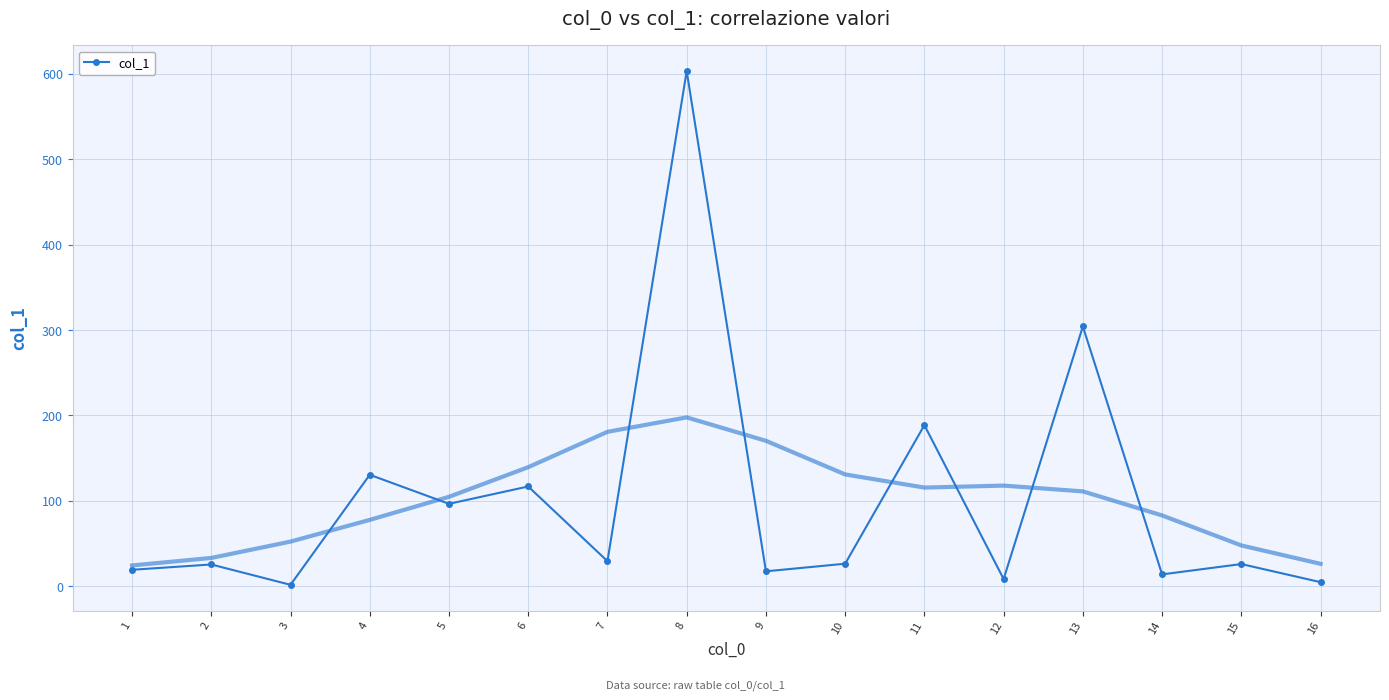

How many points are higher than both their immediate neighbors (excluding endpoints)?

7